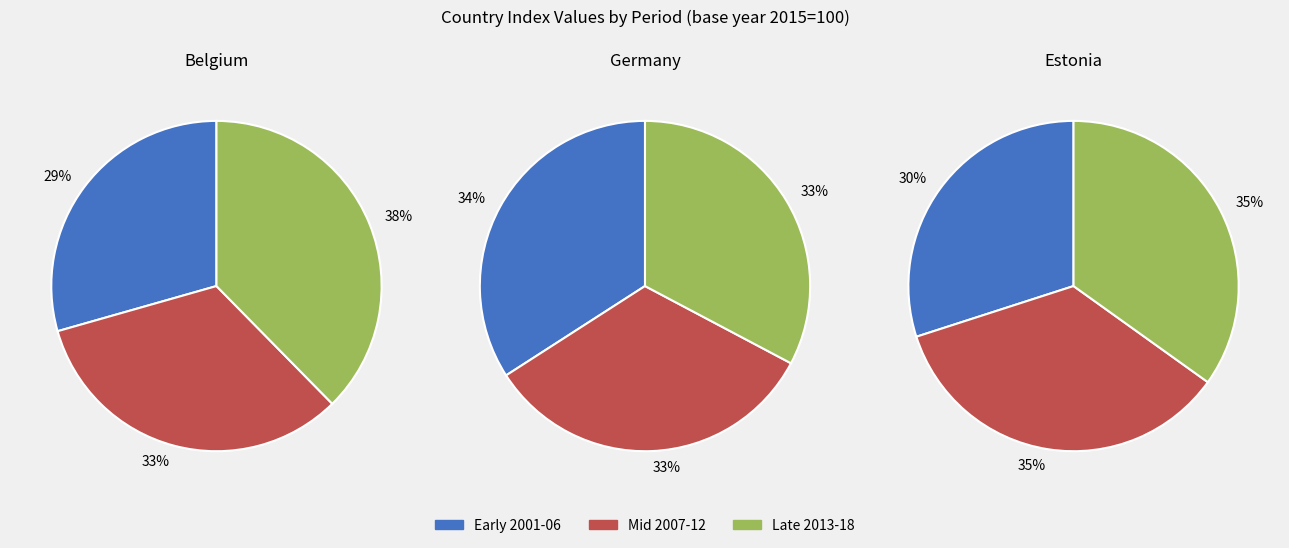

Between 2006 and 2013, which is larger?

2013